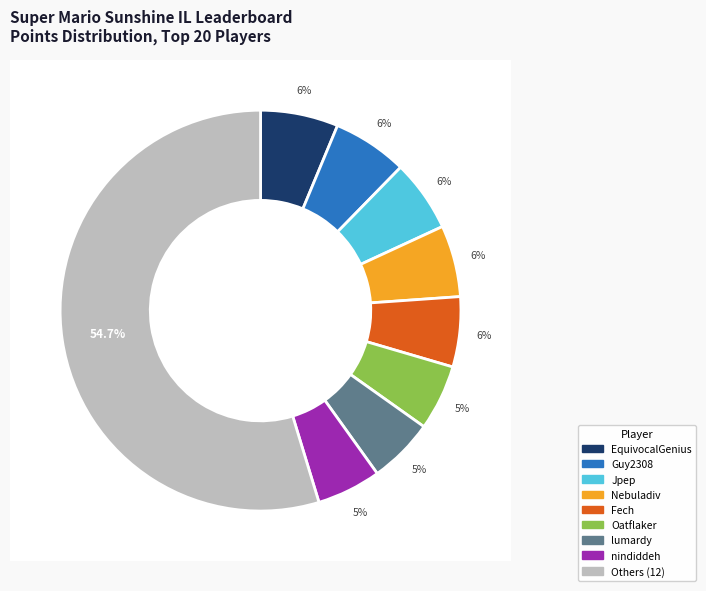

To the nearest percent, what percentage of the pie is Despin?

5%